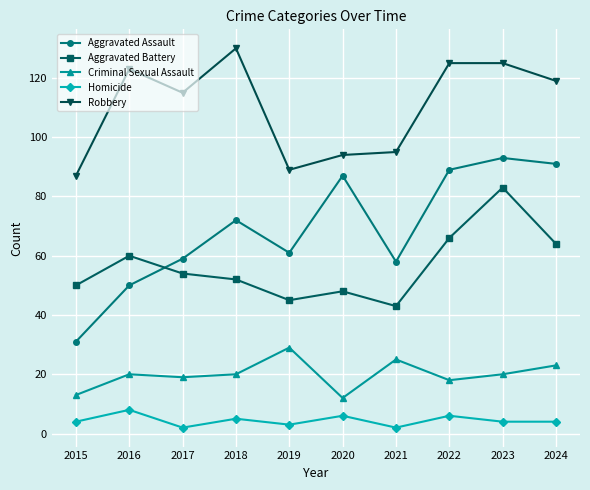

How many lines are shown in the chart?

5